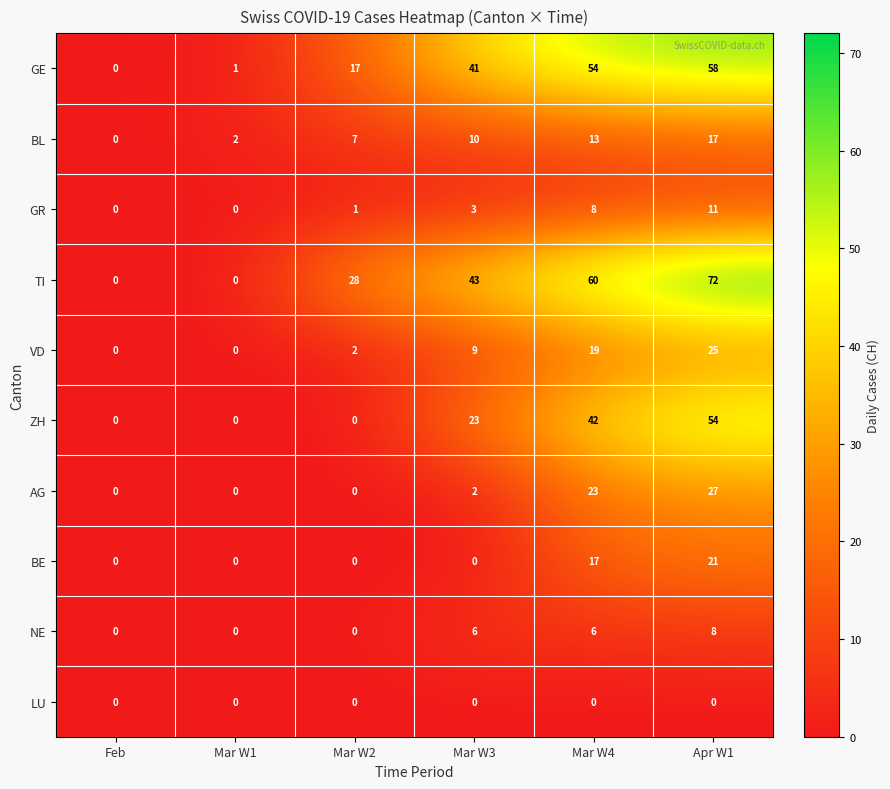

Between Mar W3 and Mar W4, which series saw the biggest shift?

AG